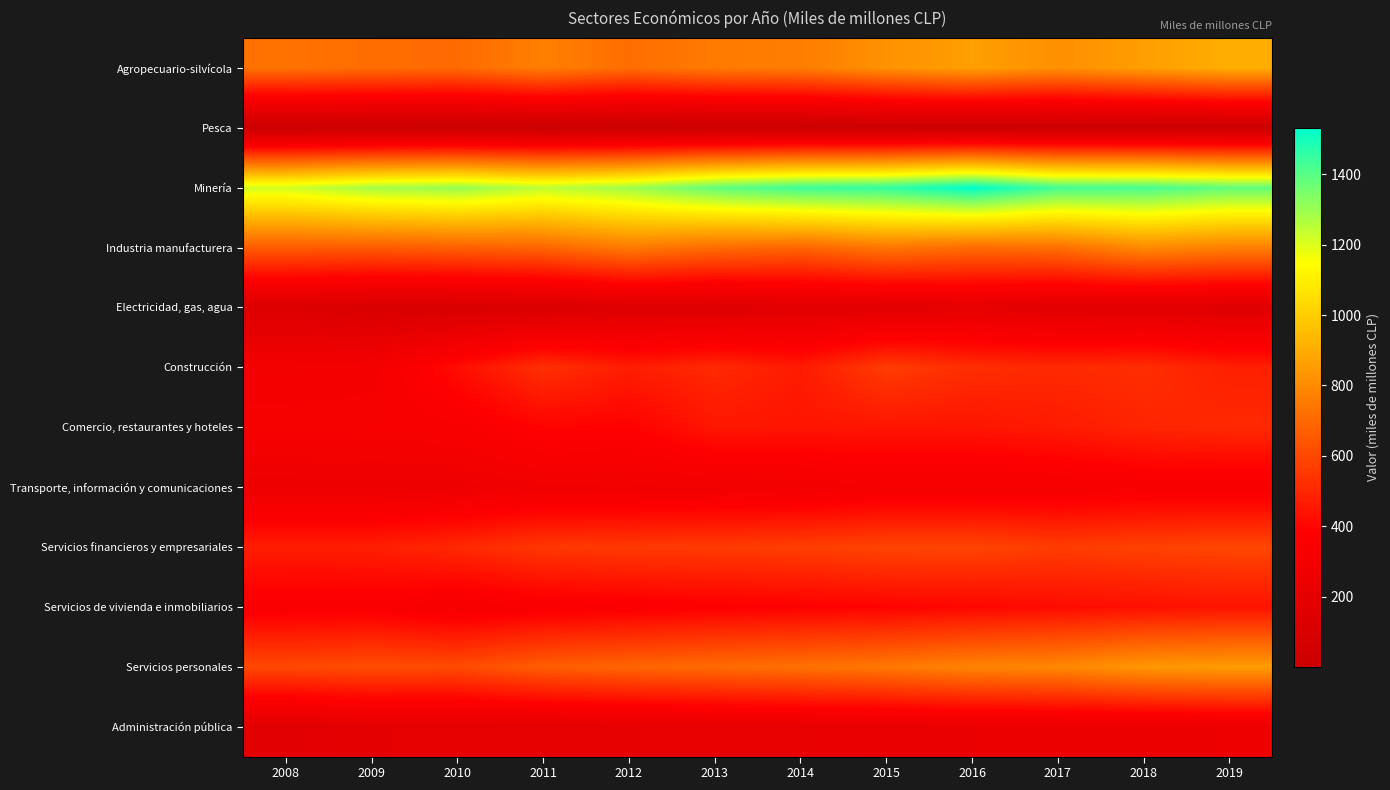

At which category is the sum across all series the highest?

2018